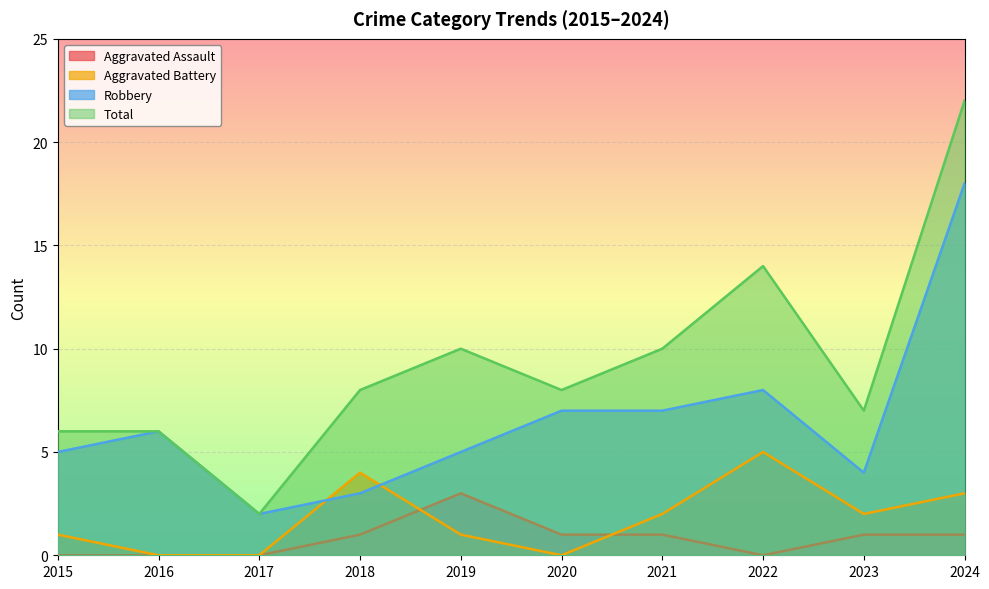

At which category is the sum across all series the highest?

2024